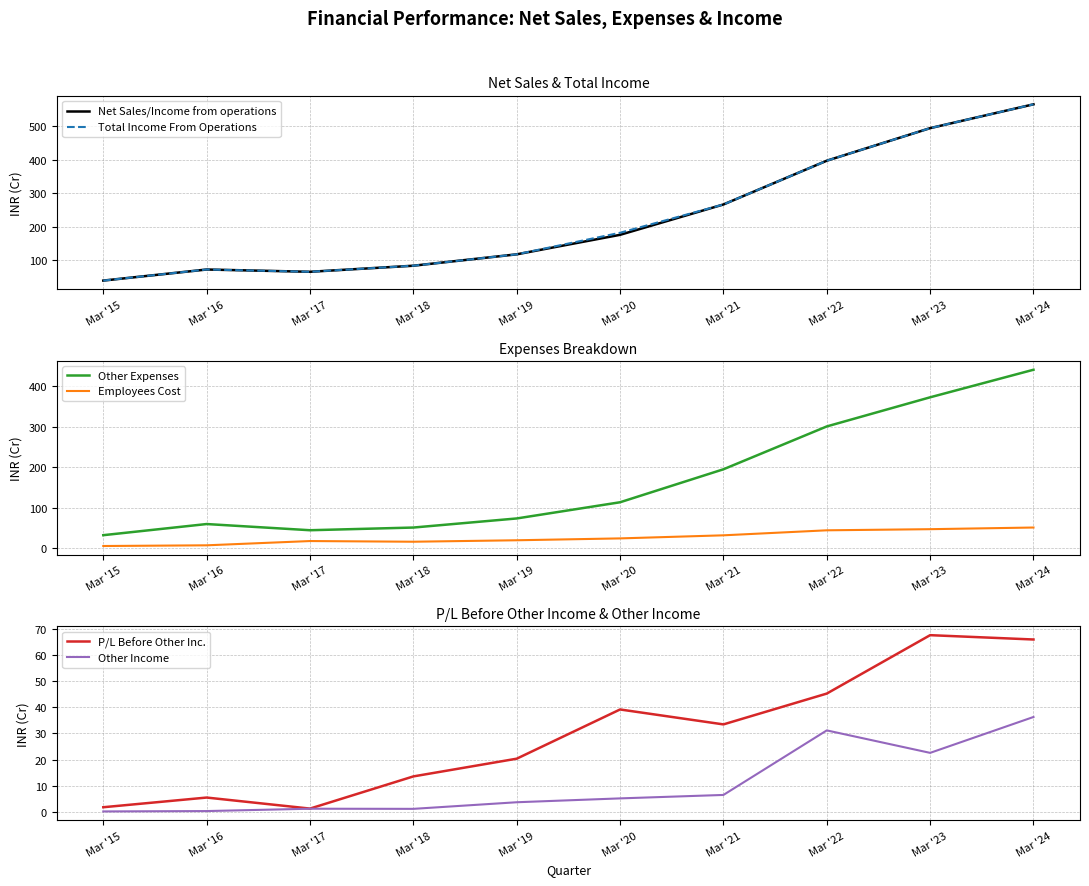

What is the difference between the Employees Cost values at Mar '15 and Mar '22?

38.8